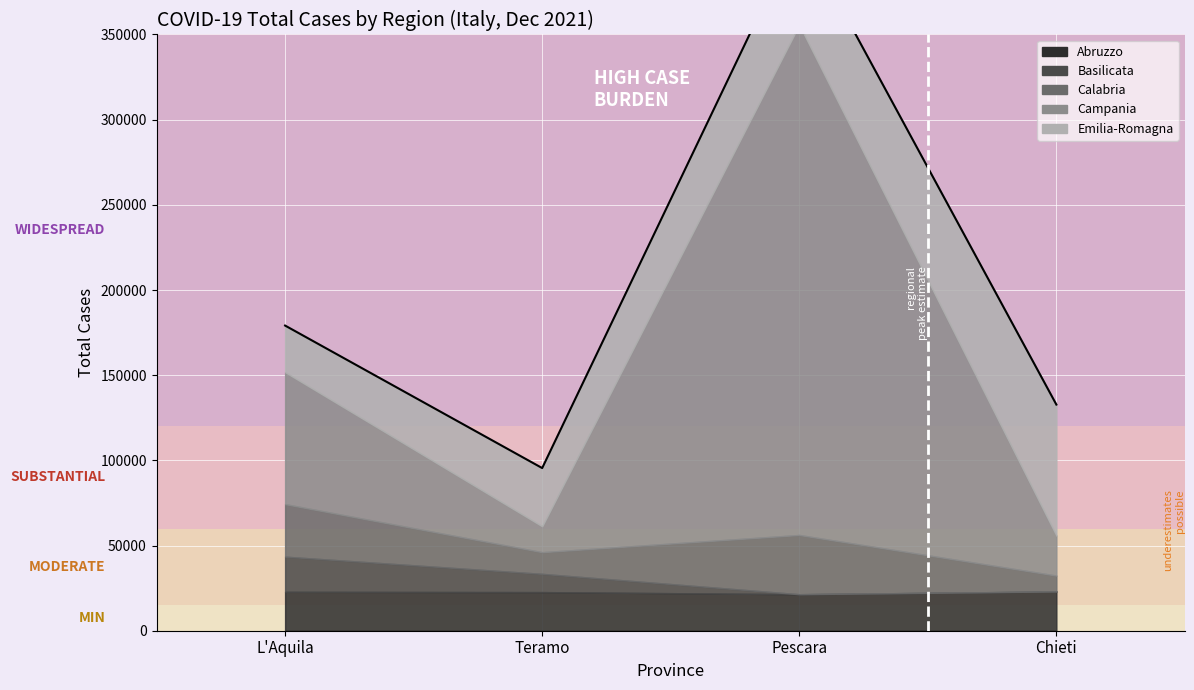

Reading right to left, list all the values displayed in this chart.

Abruzzo: 23050	21434	22678	22834
Basilicata: 0	0	10708	20651
Calabria: 9326	34776	12722	30837
Campania: 23465	299463	15175	77465
Emilia-Romagna: 76910	55358	34201	27352